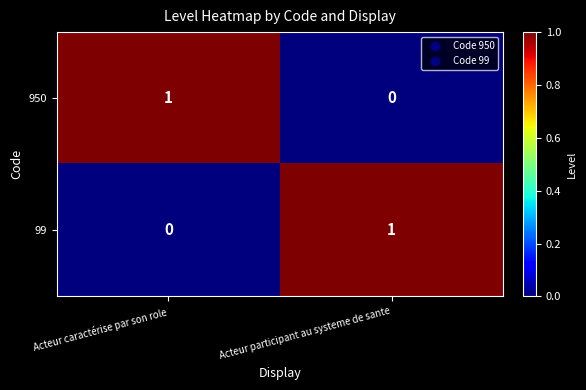

What is the greatest value displayed?

1